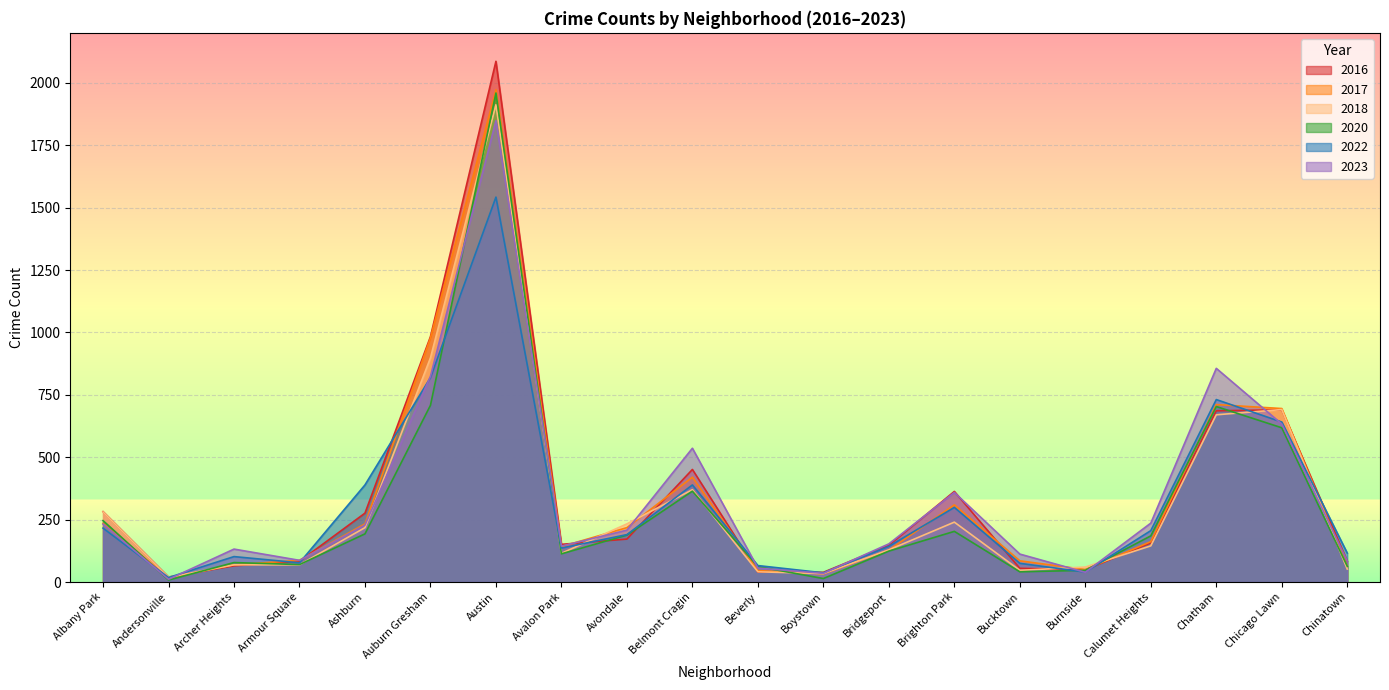

At which label is 2020 closest to 983?

Auburn Gresham